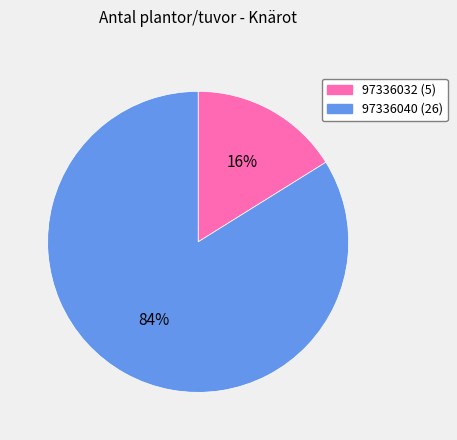

To the nearest percent, what is the difference between the largest and smallest slice percentages?

68%